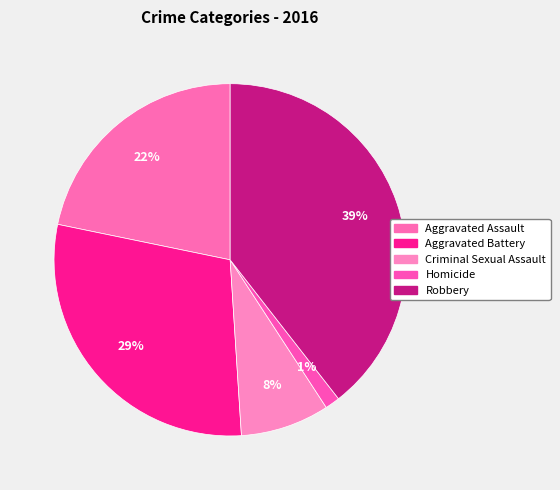

How many segments does this pie chart have?

5